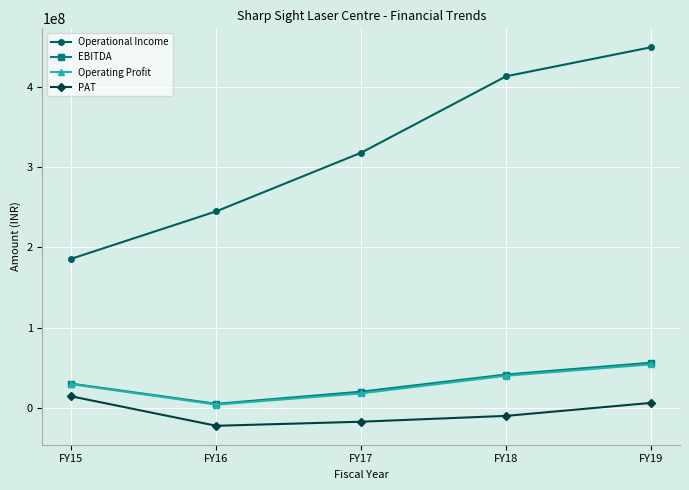

Which series has the widest spread of values?

Operational Income